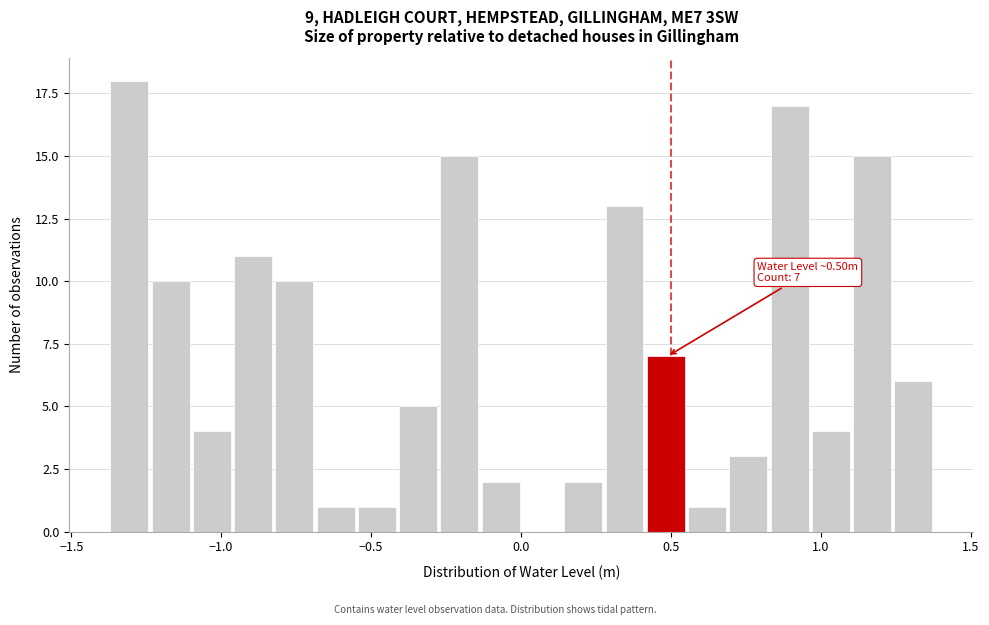

Read against the x-axis, roughly where is the centre of the tallest bar?

-1.30